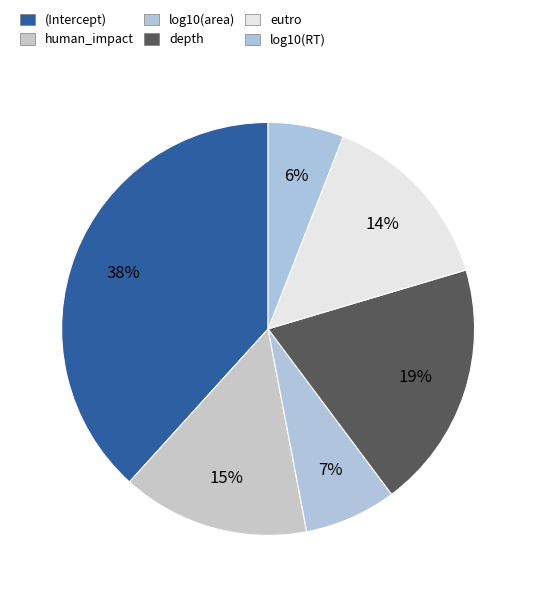

Rank the categories by value from lowest to highest.

log10(RT), log10(area), eutro, human_impact, depth, (Intercept)